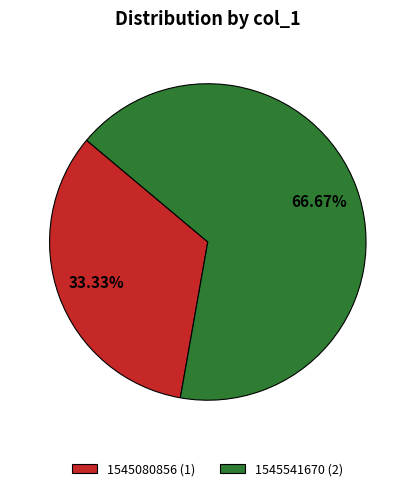

Rank the categories by value from highest to lowest.

1545541670 (2), 1545080856 (1)